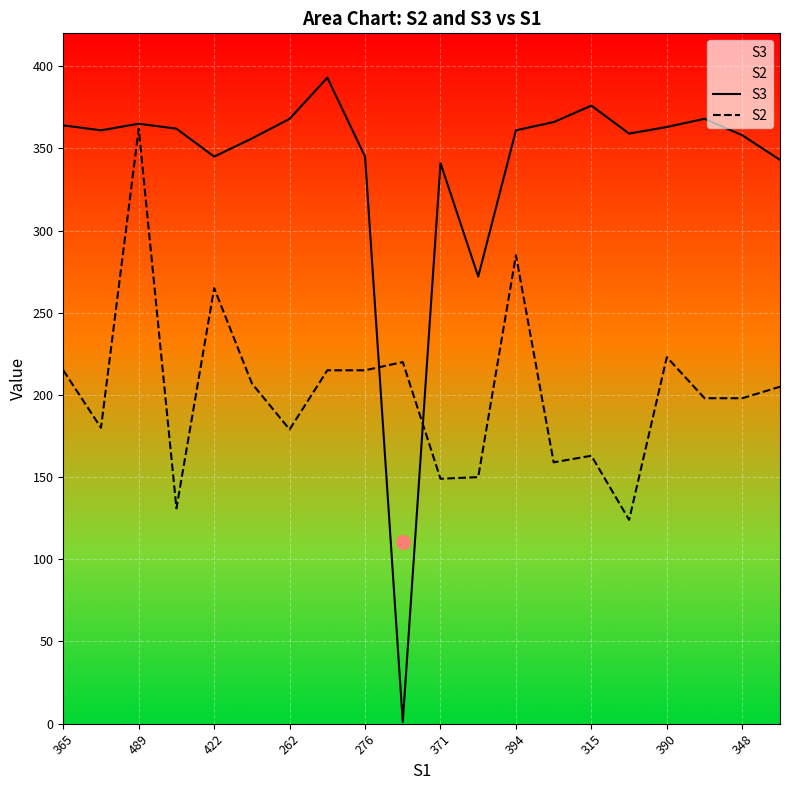

Does the chart display data point markers on the line(s)?

No